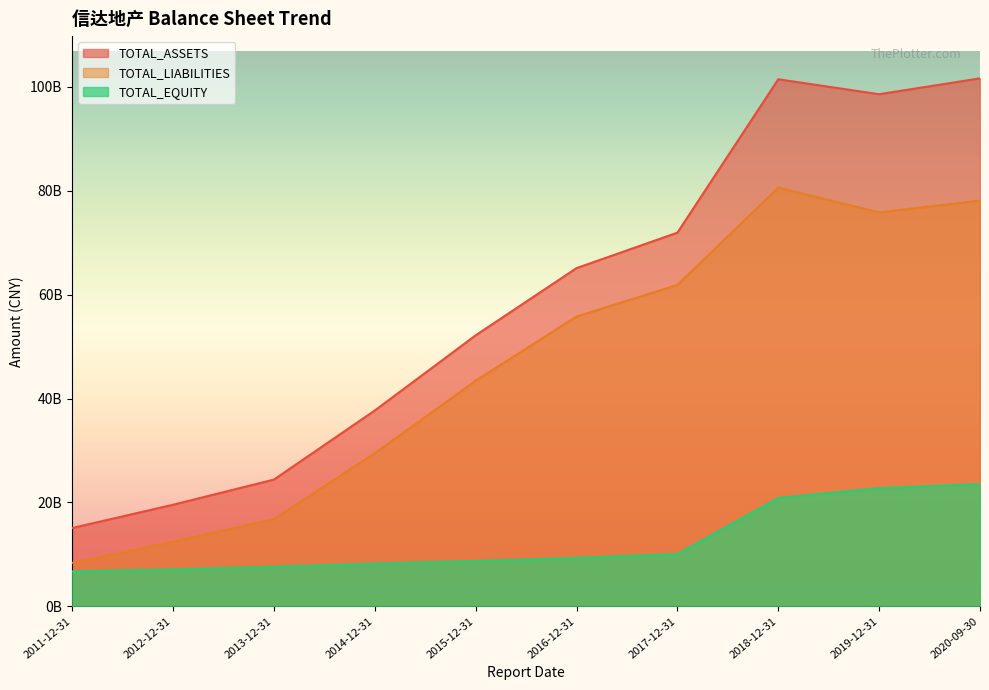

True or false: TOTAL_EQUITY and TOTAL_ASSETS cross at least once.

False